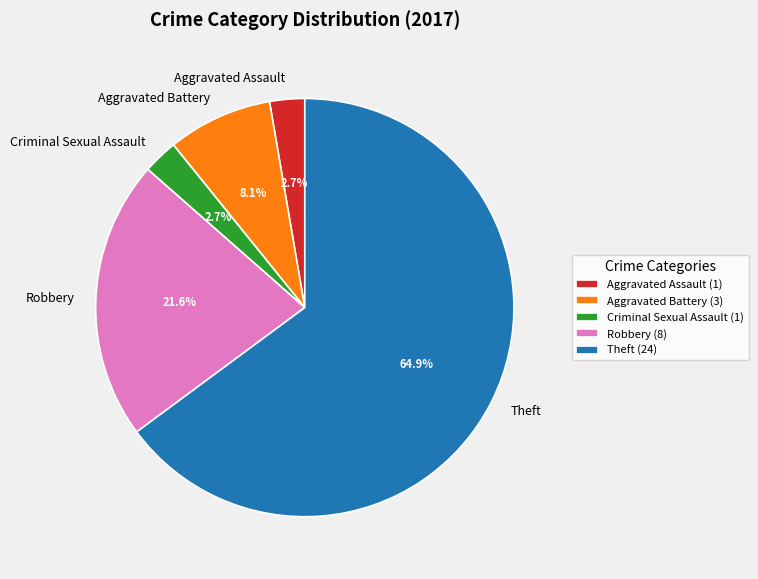

To the nearest percent, what is the average slice percentage?

20%